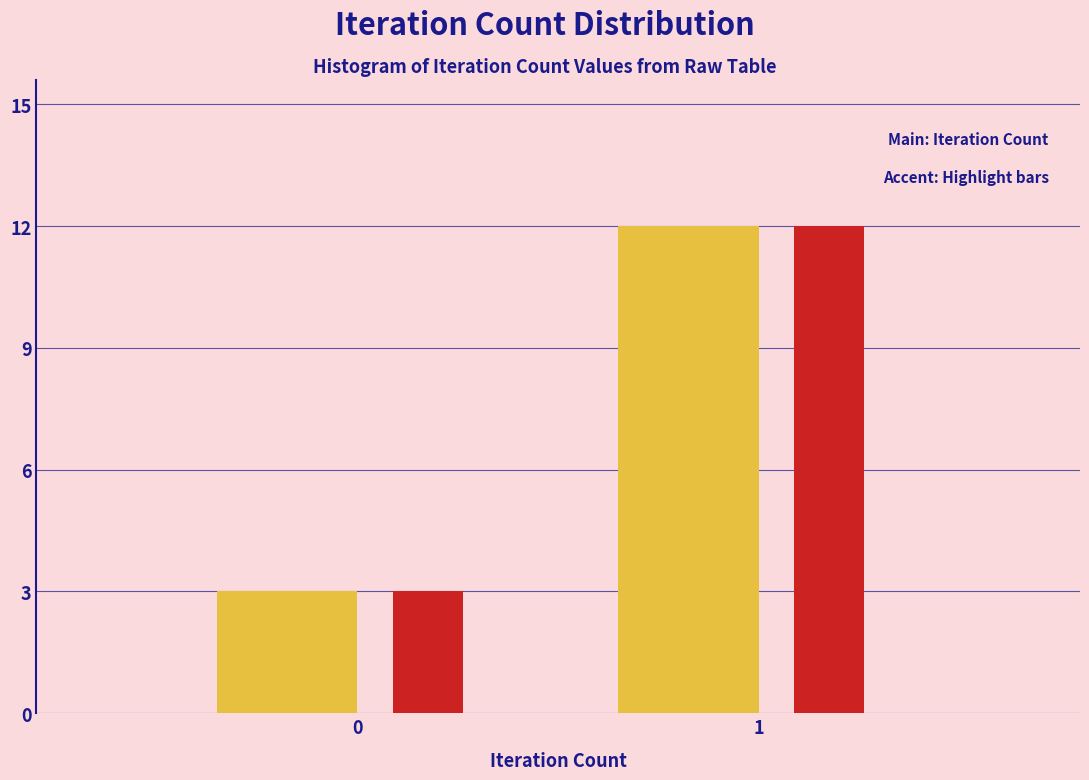

What is the smallest value displayed?

3